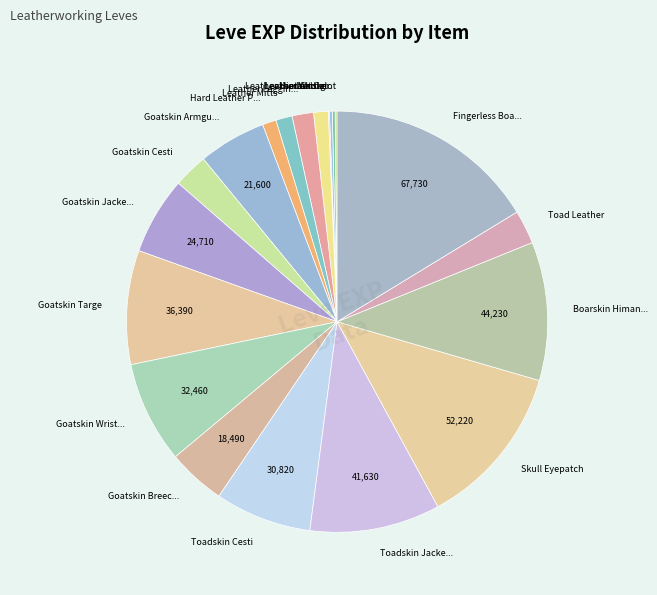

Approximately how many times larger is the value at Skull Eyepatch compared to Goatskin Wrist...?

1.6